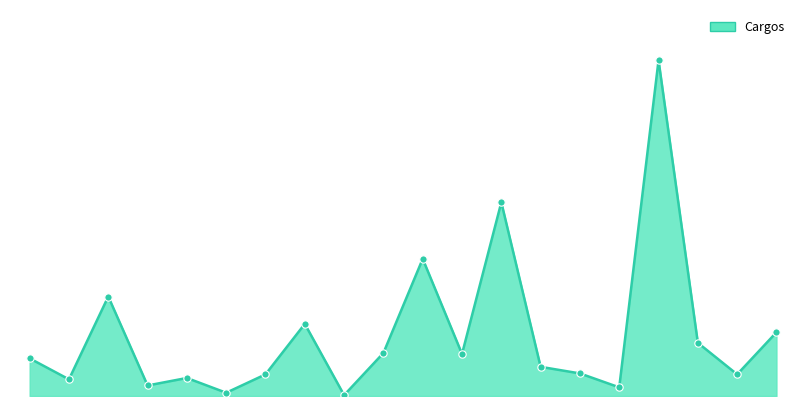

Does the chart have visible grid lines?

No